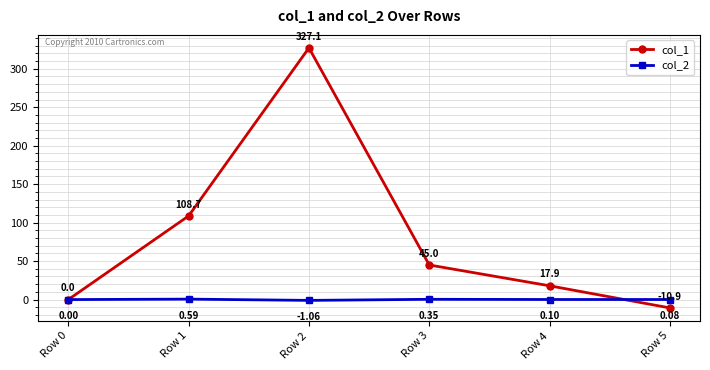

Rank the series at Row 4 from highest to lowest value.

col_1, col_2